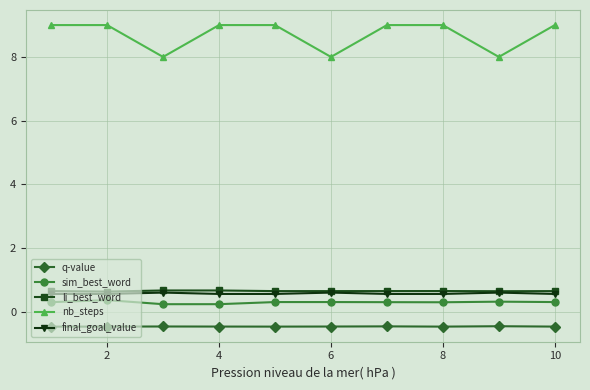

What is the maximum value for sim_best_word?

0.4